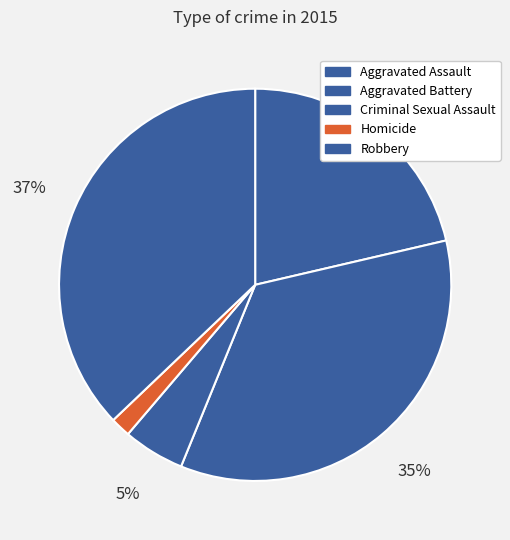

Which category has the smallest portion of the pie?

Homicide